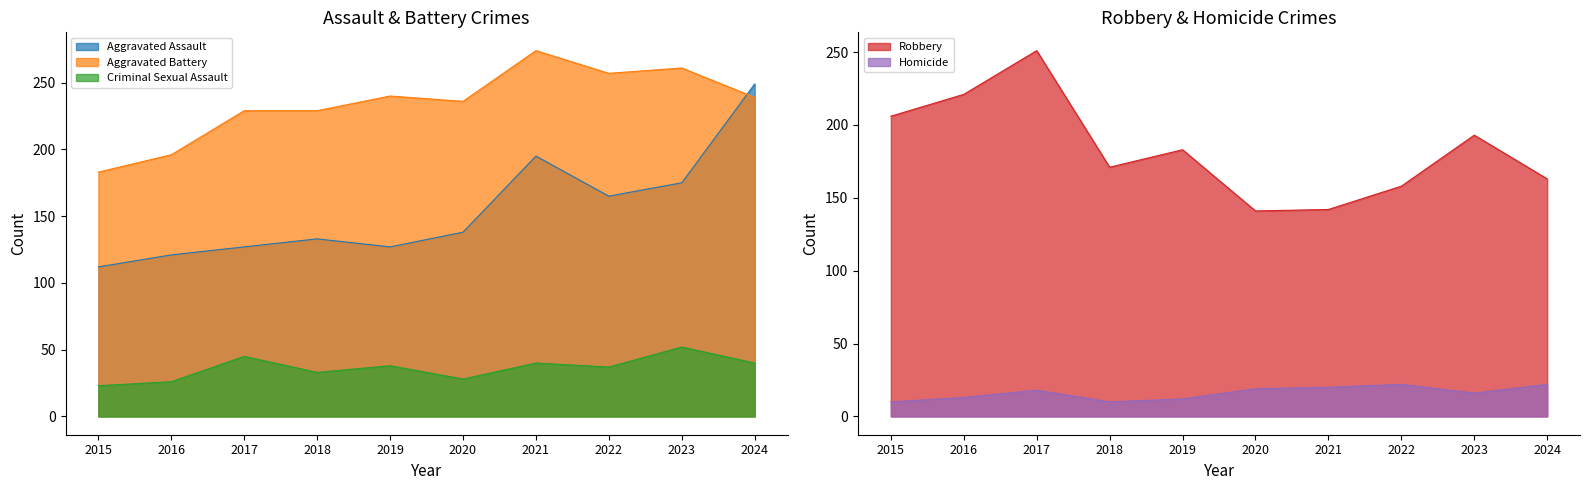

True or false: Homicide and Robbery intersect in this chart.

False